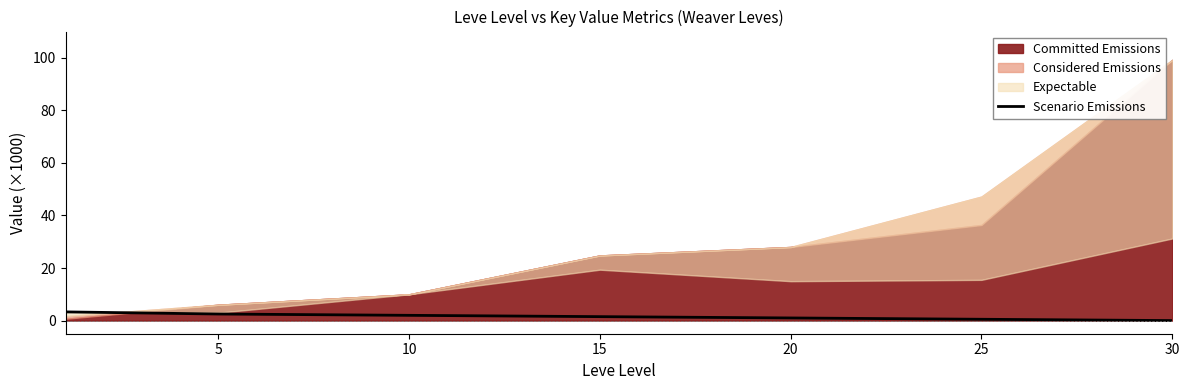

How many positive values are there?

6